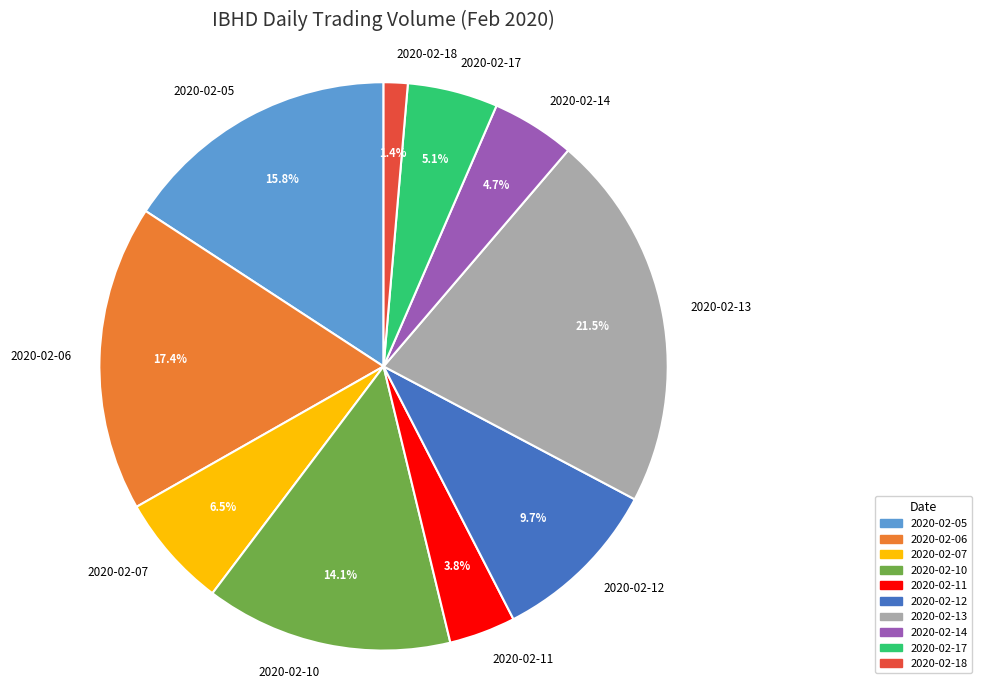

What is the smallest slice in the pie chart?

2020-02-18